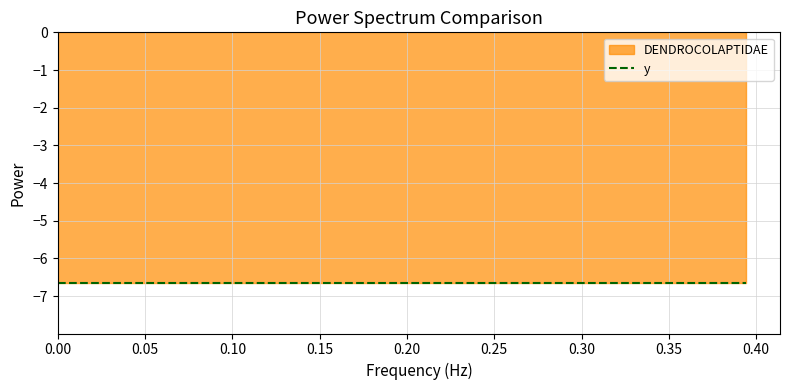

Between 16 and 32, which is larger?

32